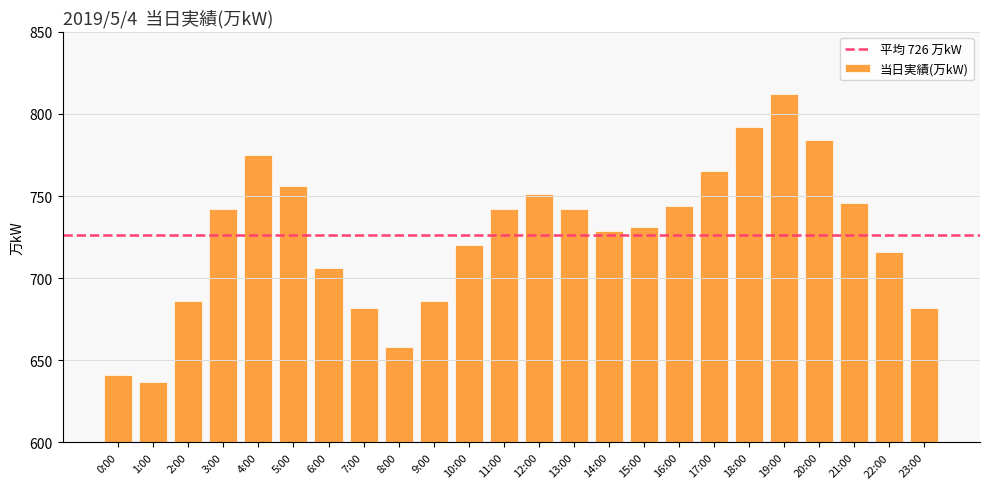

What value does the data have at 23:00?

682